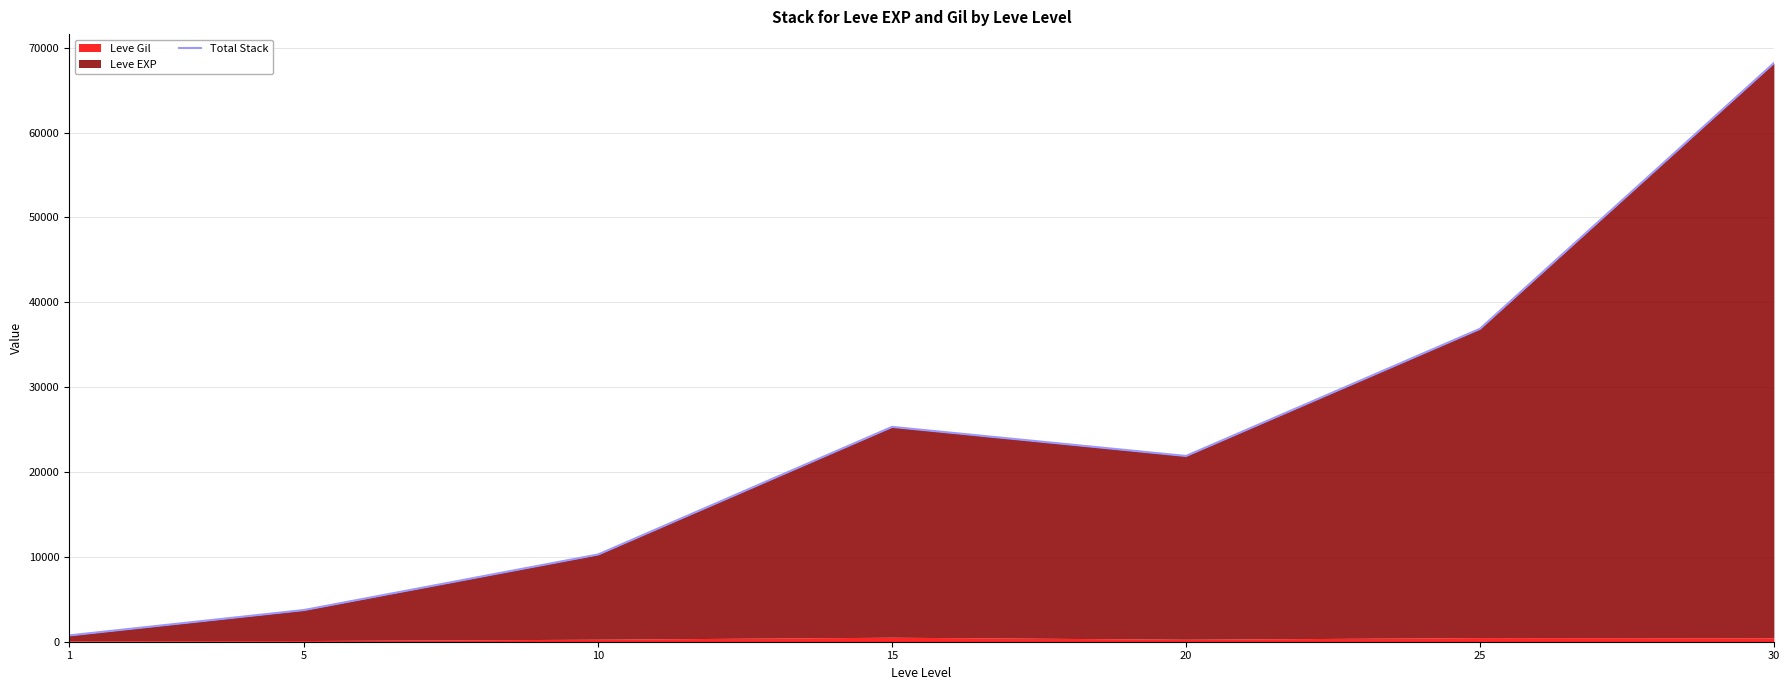

Reading left to right, transcribe all the data shown in this chart.

1=743	5=3739	10=10283	15=25319	20=21890	25=36875	30=68193